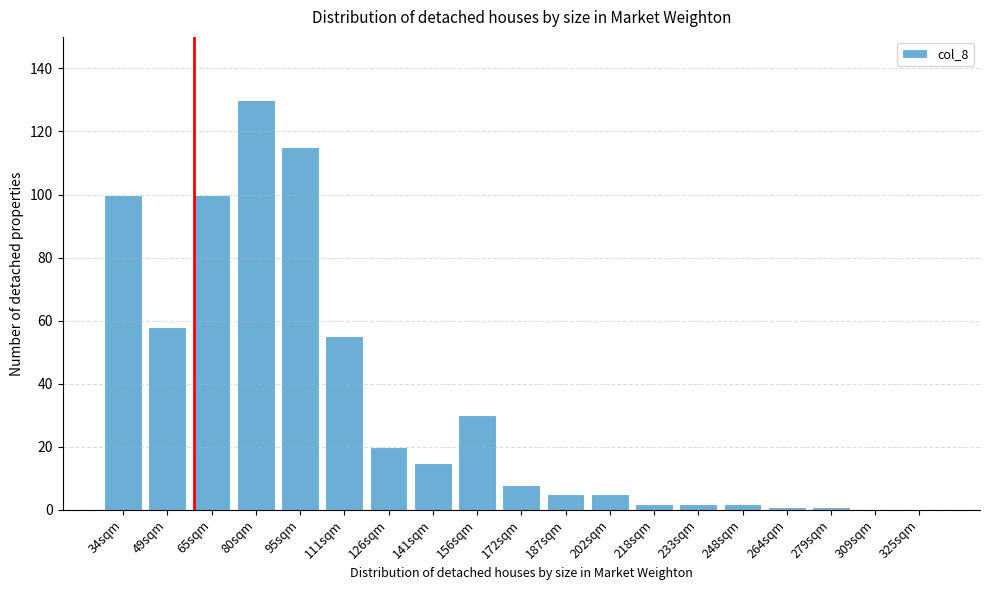

Reading right to left, what are all the values shown in this chart?

325sqm=0	309sqm=0	279sqm=1	264sqm=1	248sqm=2	233sqm=2	218sqm=2	202sqm=5	187sqm=5	172sqm=8	156sqm=30	141sqm=15	126sqm=20	111sqm=55	95sqm=115	80sqm=130	65sqm=100	49sqm=58	34sqm=100